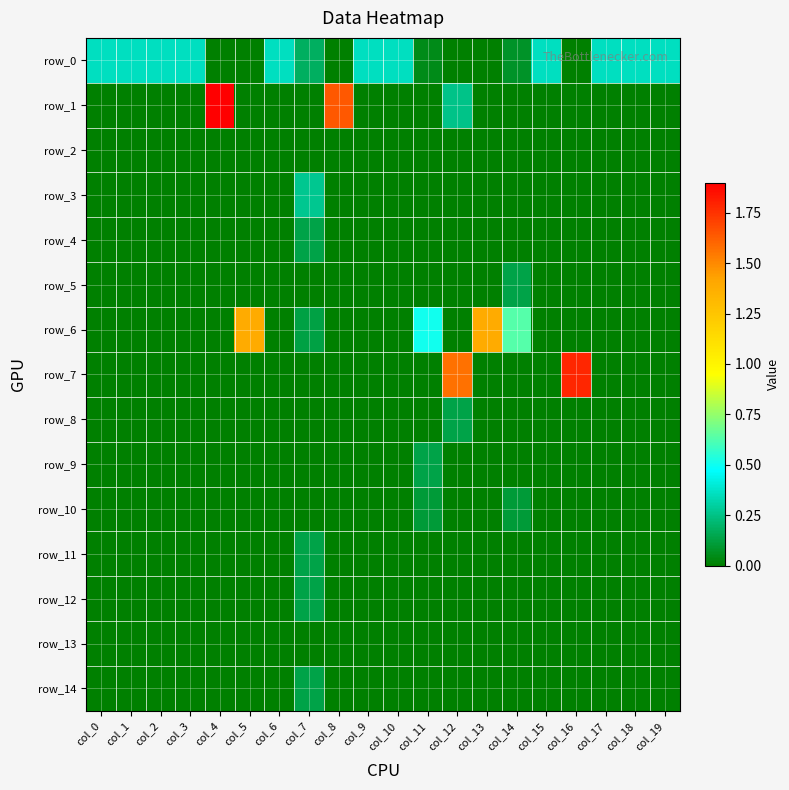

At how many categories does at least one series exceed 1?

6